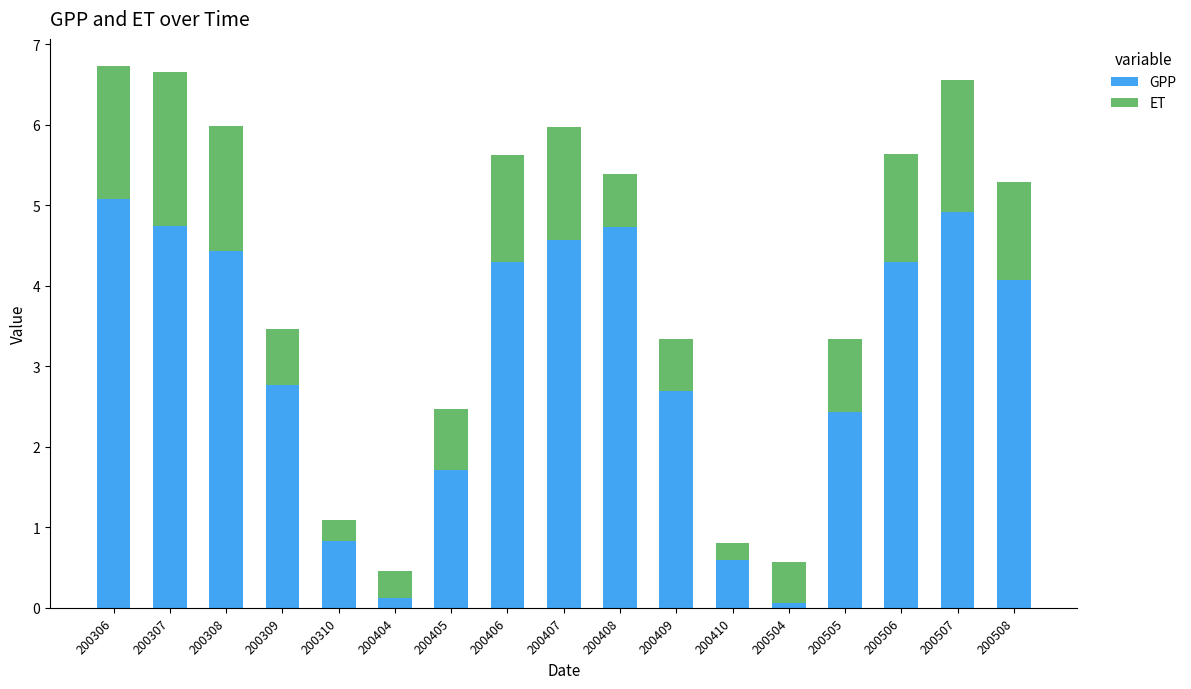

True or false: GPP has a value of 5.1 at 200306.

True